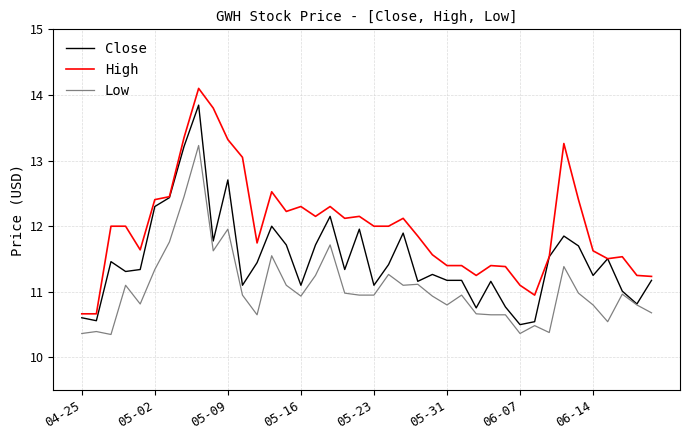

What is the maximum value shown in the chart?

14.1